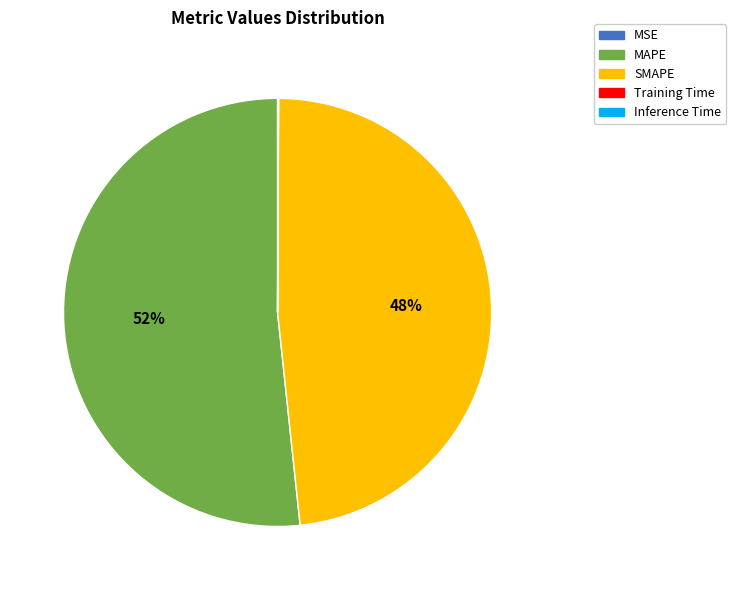

What is the majority slice?

MAPE